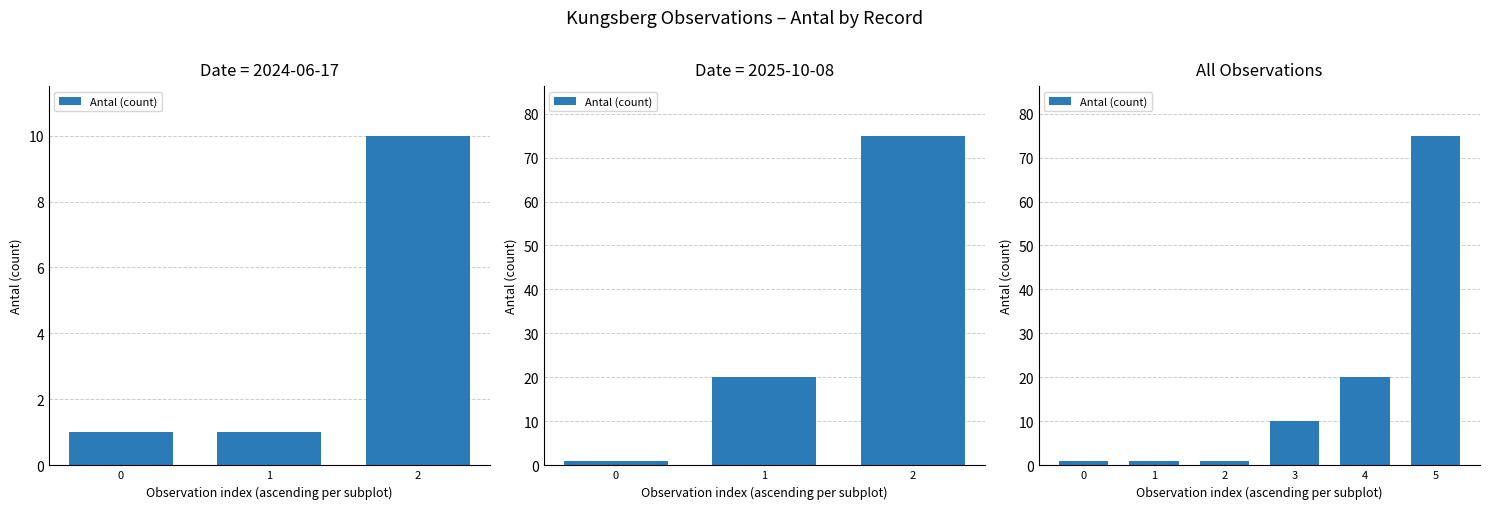

List the labels in order of value, largest first.

5, 4, 3, 0, 1, 2